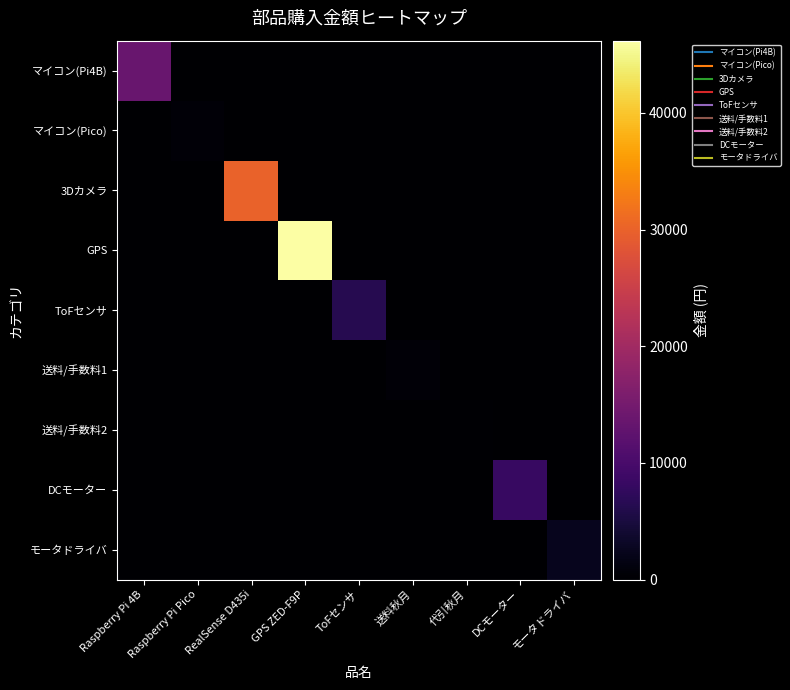

Reading left to right, what are all the values shown in this chart?

マイコン(Pi4B): Raspberry Pi 4B=13640	Raspberry Pi Pico=0	RealSense D435i=0	GPS ZED-F9P=0	ToFセンサ=0	送料秋月=0	代引秋月=0	DCモーター=0	モータドライバ=0
マイコン(Pico): Raspberry Pi 4B=0	Raspberry Pi Pico=550	RealSense D435i=0	GPS ZED-F9P=0	ToFセンサ=0	送料秋月=0	代引秋月=0	DCモーター=0	モータドライバ=0
3Dカメラ: Raspberry Pi 4B=0	Raspberry Pi Pico=0	RealSense D435i=30112	GPS ZED-F9P=0	ToFセンサ=0	送料秋月=0	代引秋月=0	DCモーター=0	モータドライバ=0
GPS: Raspberry Pi 4B=0	Raspberry Pi Pico=0	RealSense D435i=0	GPS ZED-F9P=46200	ToFセンサ=0	送料秋月=0	代引秋月=0	DCモーター=0	モータドライバ=0
ToFセンサ: Raspberry Pi 4B=0	Raspberry Pi Pico=0	RealSense D435i=0	GPS ZED-F9P=0	ToFセンサ=6480	送料秋月=0	代引秋月=0	DCモーター=0	モータドライバ=0
送料/手数料1: Raspberry Pi 4B=0	Raspberry Pi Pico=0	RealSense D435i=0	GPS ZED-F9P=0	ToFセンサ=0	送料秋月=600	代引秋月=0	DCモーター=0	モータドライバ=0
送料/手数料2: Raspberry Pi 4B=0	Raspberry Pi Pico=0	RealSense D435i=0	GPS ZED-F9P=0	ToFセンサ=0	送料秋月=0	代引秋月=300	DCモーター=0	モータドライバ=0
DCモーター: Raspberry Pi 4B=0	Raspberry Pi Pico=0	RealSense D435i=0	GPS ZED-F9P=0	ToFセンサ=0	送料秋月=0	代引秋月=0	DCモーター=8300	モータドライバ=0
モータドライバ: Raspberry Pi 4B=0	Raspberry Pi Pico=0	RealSense D435i=0	GPS ZED-F9P=0	ToFセンサ=0	送料秋月=0	代引秋月=0	DCモーター=0	モータドライバ=2439